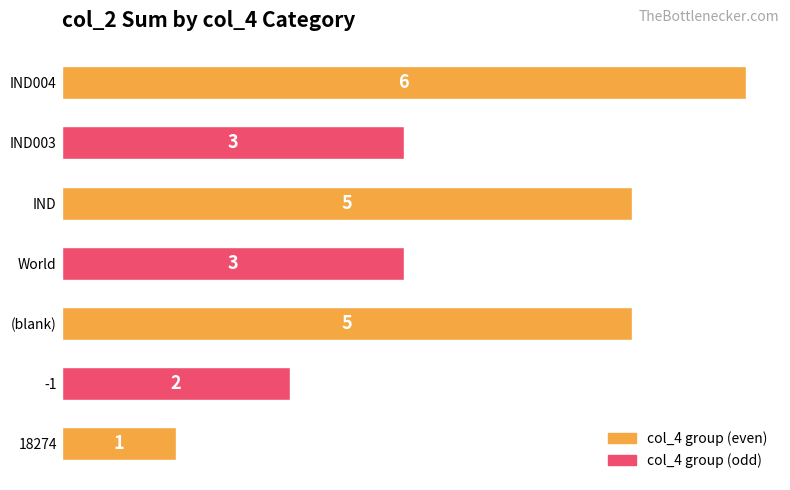

Reading bottom to top, extract all data points from this chart.

18274=1	-1=2	(blank)=5	World=3	IND=5	IND003=3	IND004=6